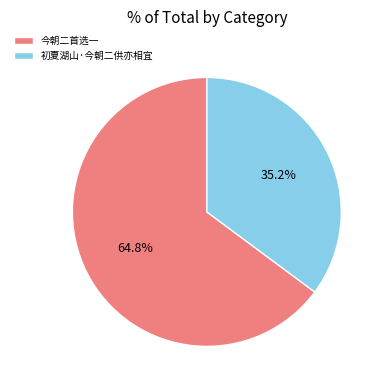

What is the smallest slice in the pie chart?

初夏湖山·今朝二供亦相宜